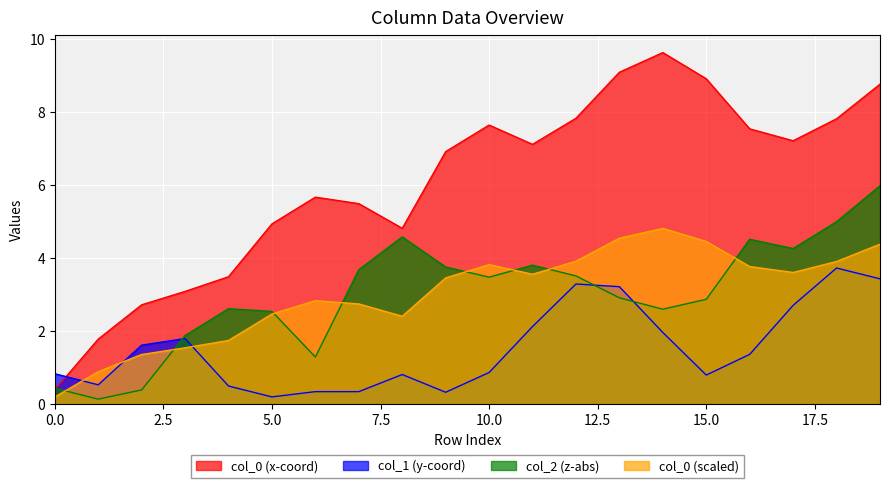

The col_3_abs series shows 3.8 at 9. True or false?

True